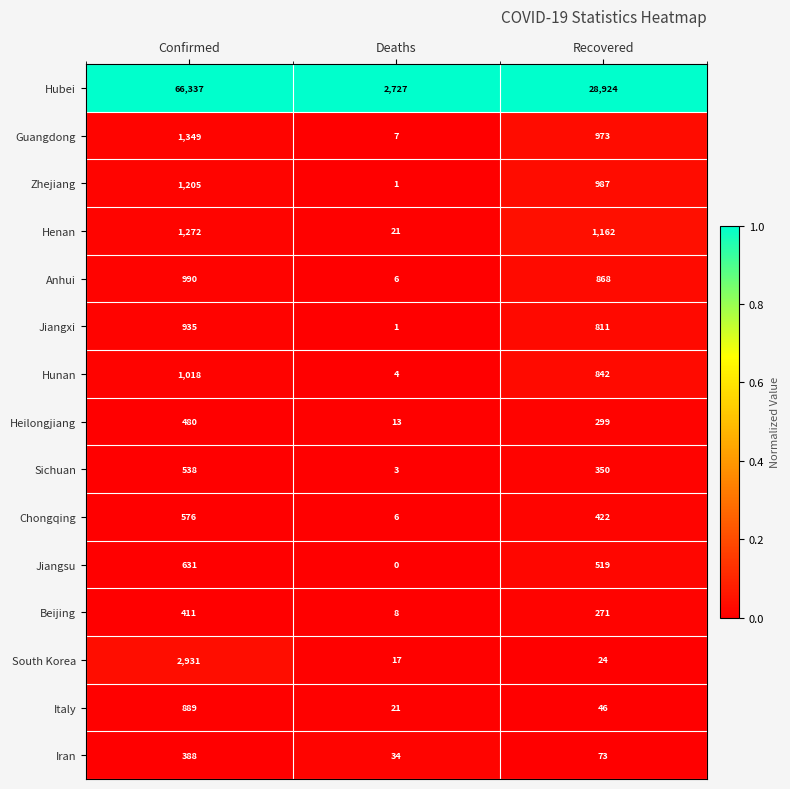

How many Sichuan values are between 3 and 538?

3